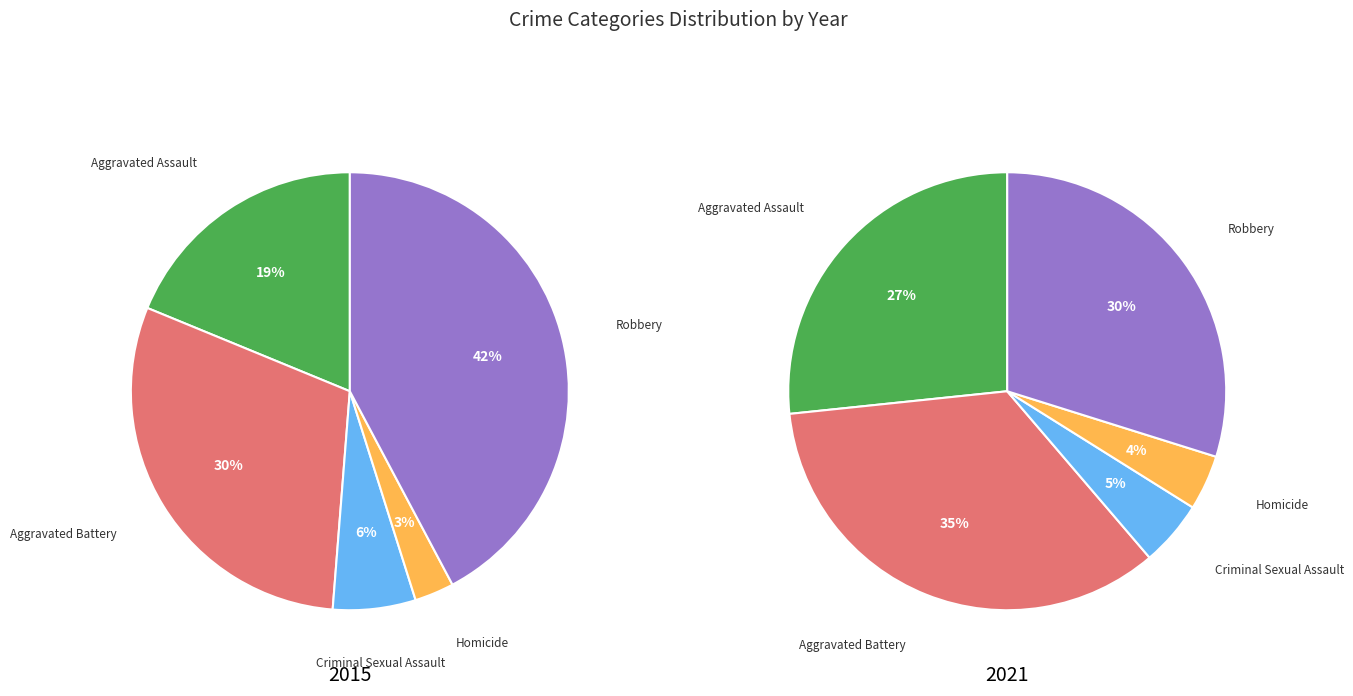

How much of the chart is everything except Robbery?

57.8%